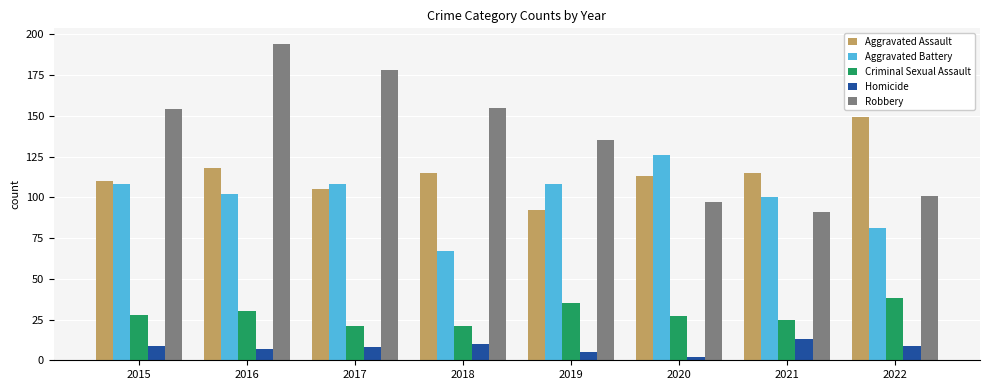

What is the sum of the Robbery values at 2016 and 2018?

349